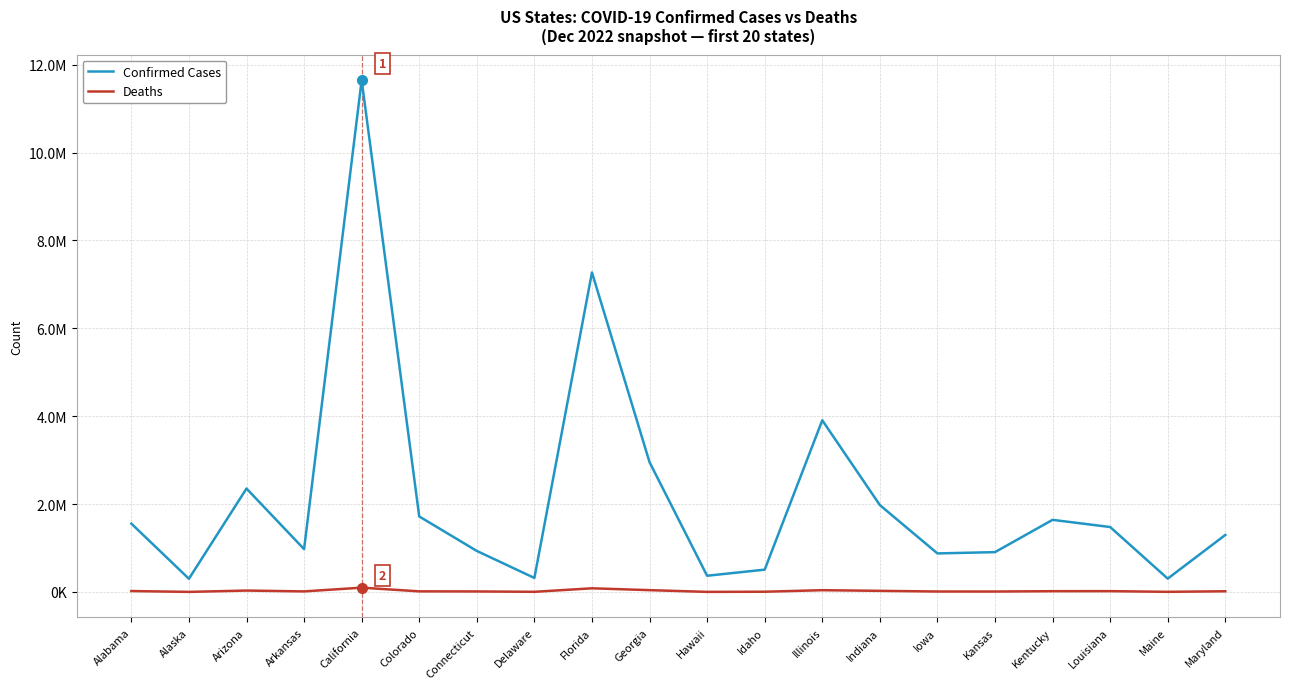

At which label does Deaths reach its peak?

California